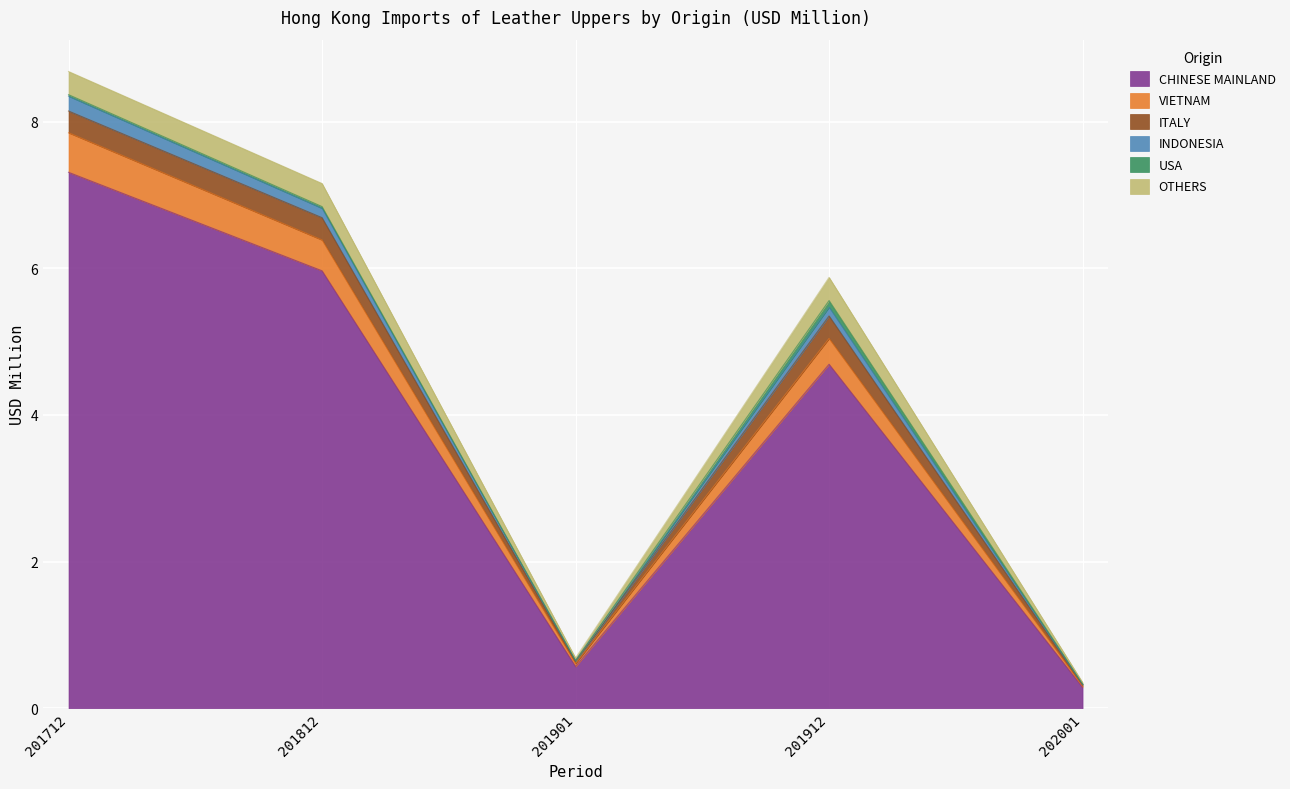

At which category is the sum across all series the highest?

201712